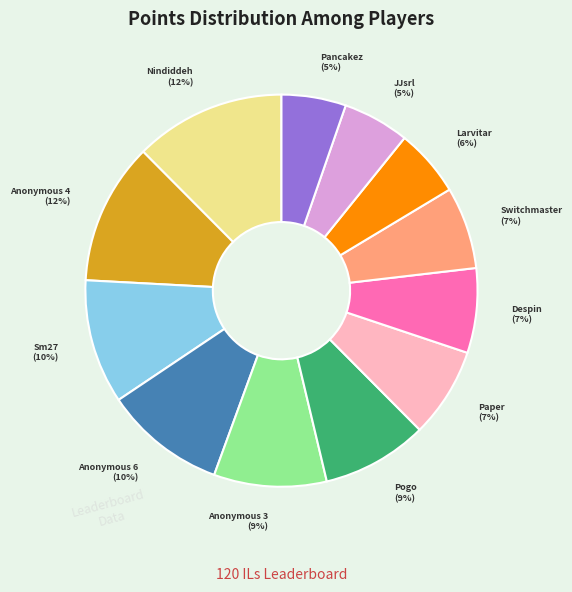

Is there any slice that represents more than half of the pie?

No